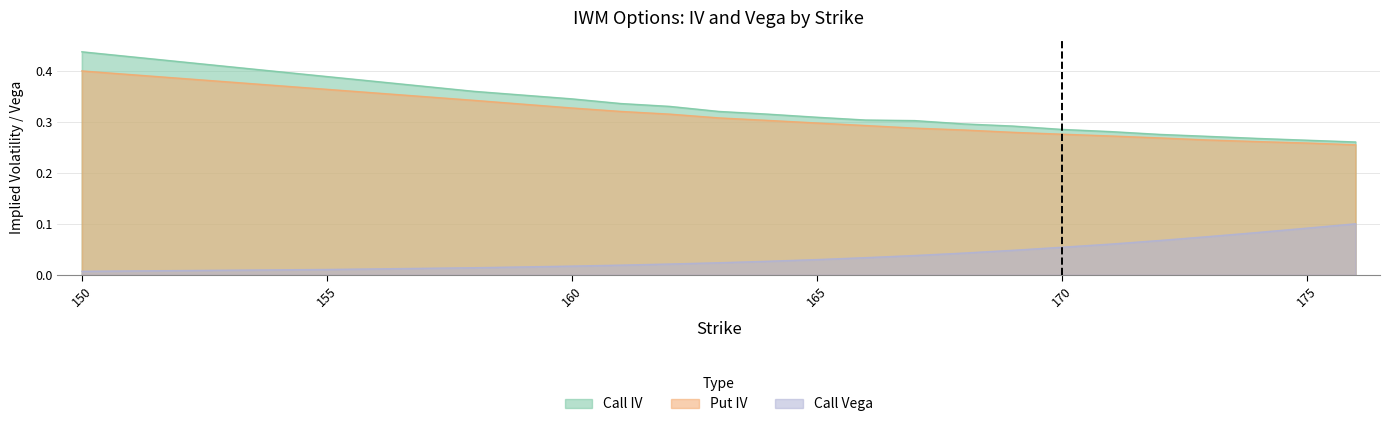

Which series has the largest range (max minus min)?

Call IV